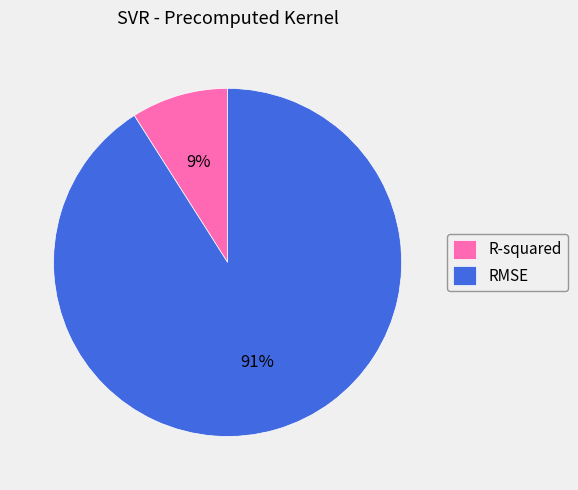

How many segments does this pie chart have?

2